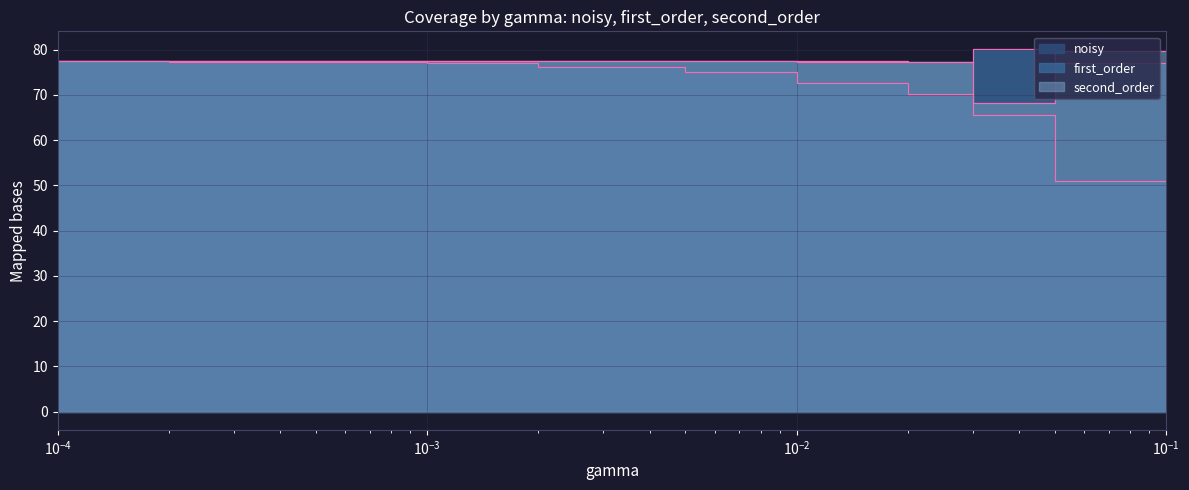

The first_order series shows 77.3 at 0.02. True or false?

True